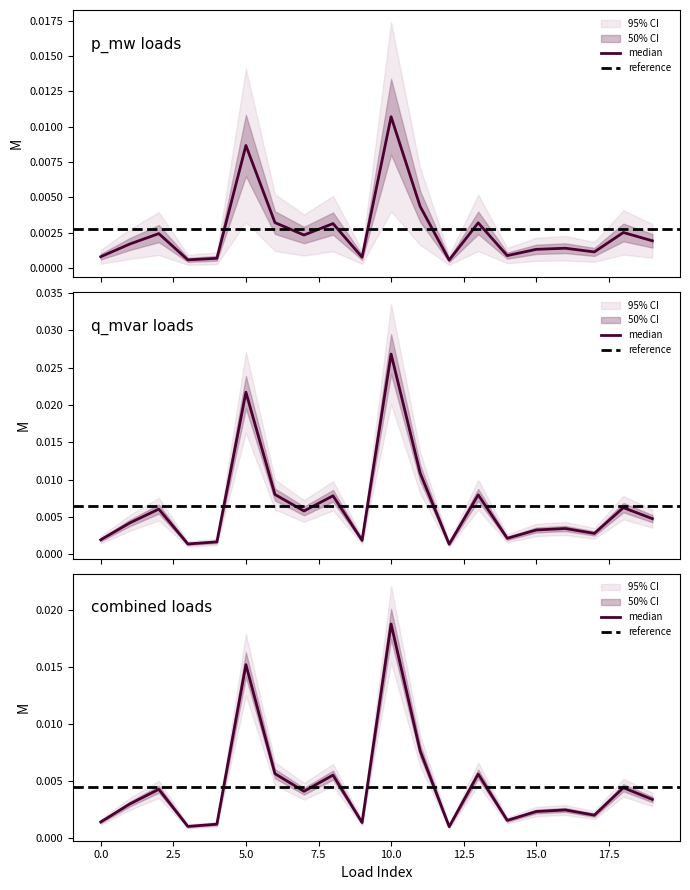

At how many categories does at least one series exceed 0?

20